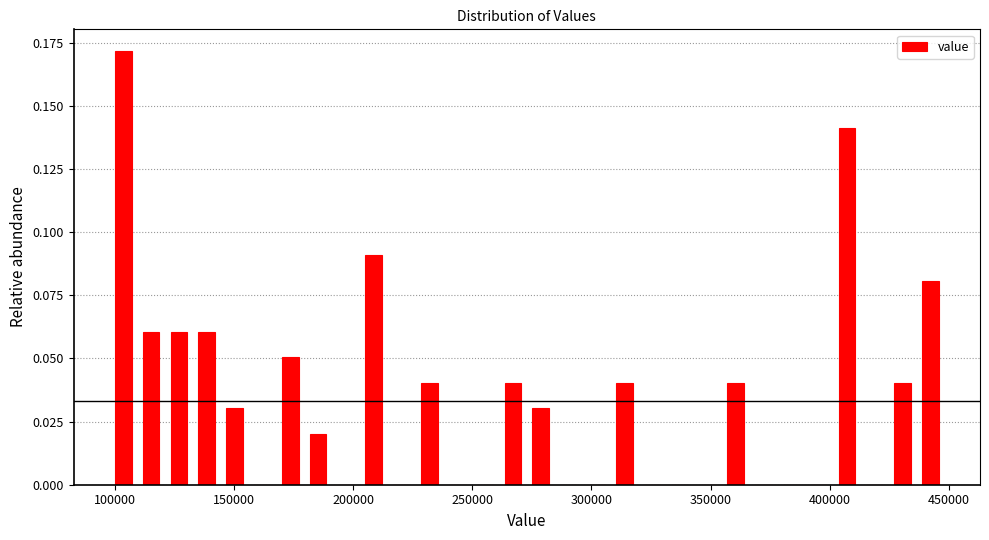

Around what value on the x-axis is the tallest bar? Give the approximate position of its centre, as read against the axis.

105000